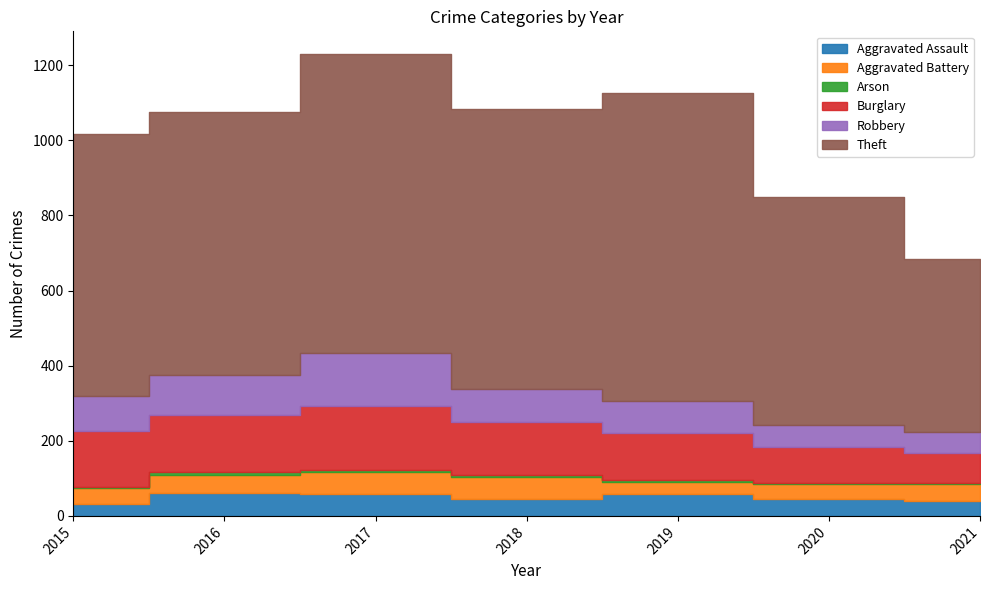

The value of Robbery at 2021 is 38. True or false?

False